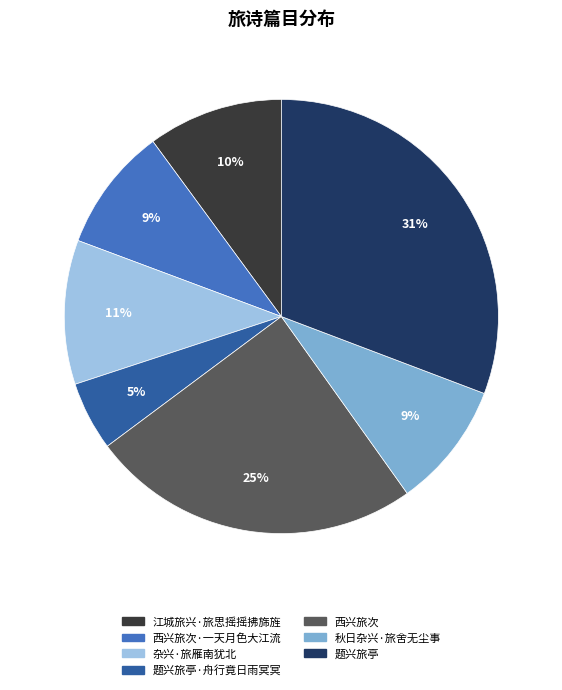

To the nearest percent, what is the combined percentage of 江城旅兴·旅思摇摇拂旆旌 and 西兴旅次·一天月色大江流?

19%